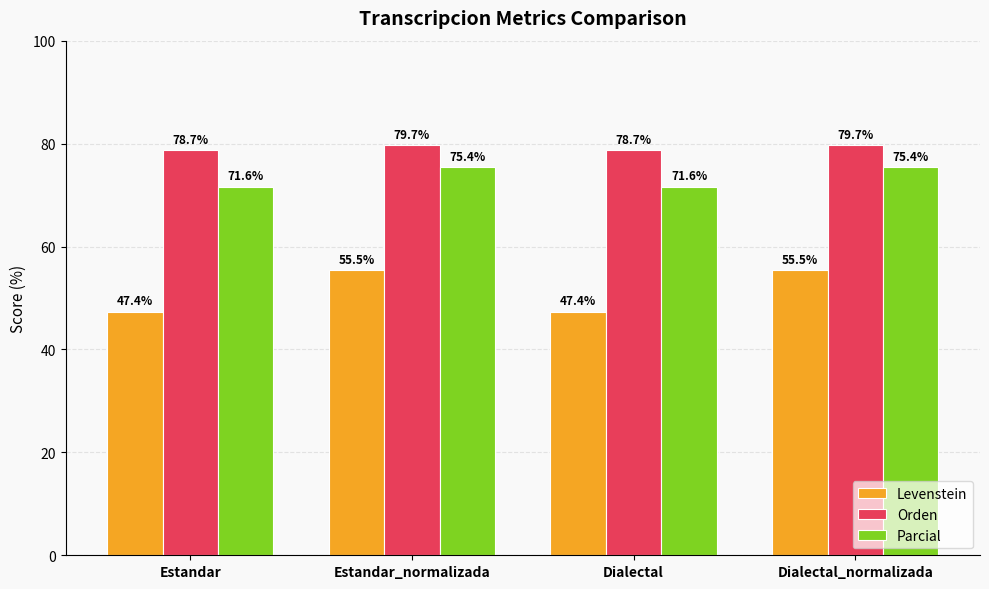

What is the average value of the Orden series?

79.2